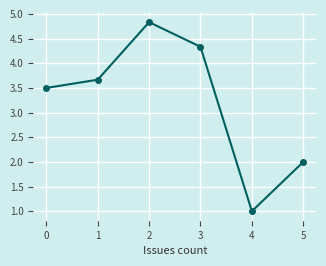

What is the difference between the maximum and minimum values?

3.8